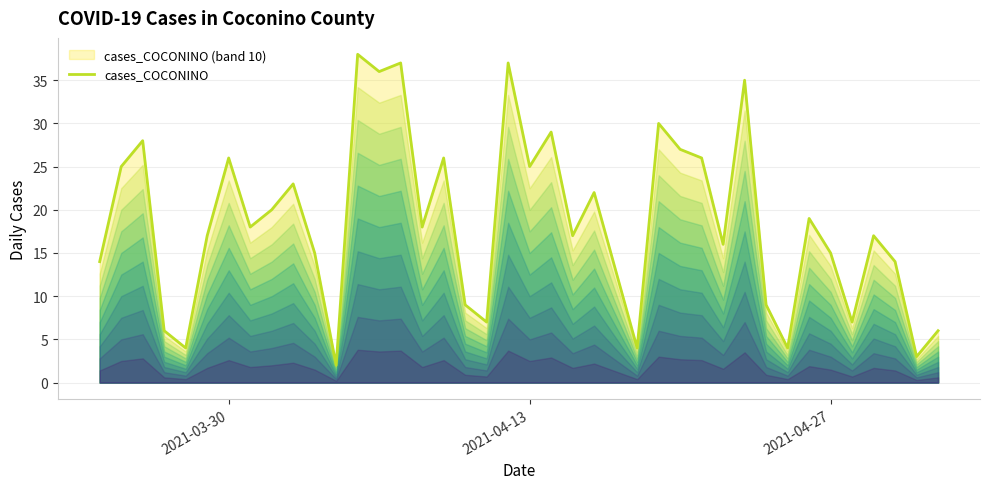

What is the maximum value shown in the chart?

38